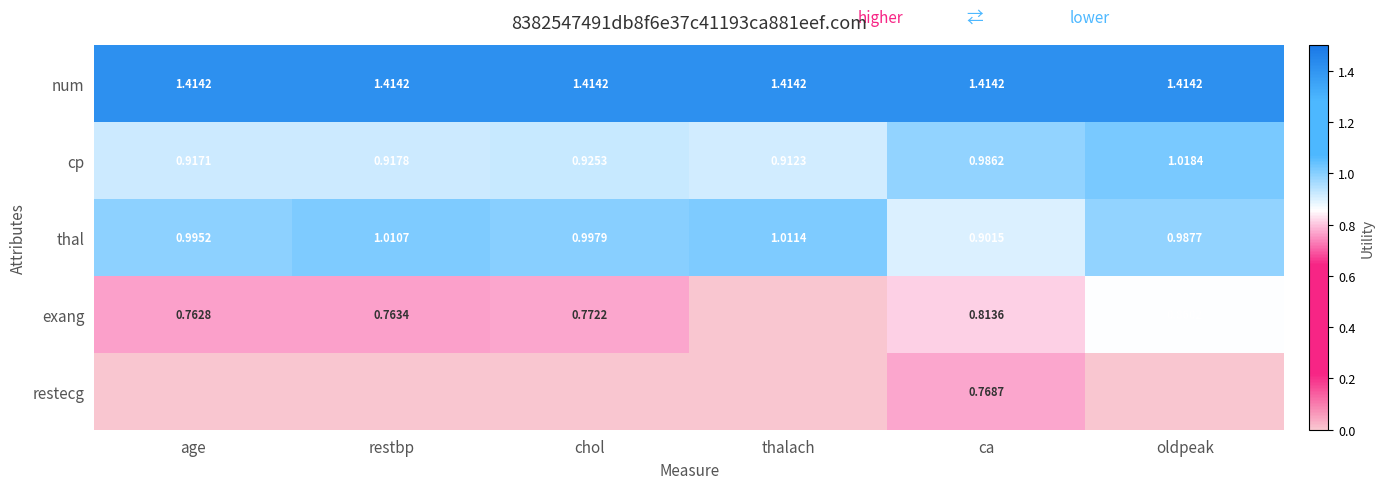

Is it true that thal equals 1.0 at restbp?

True